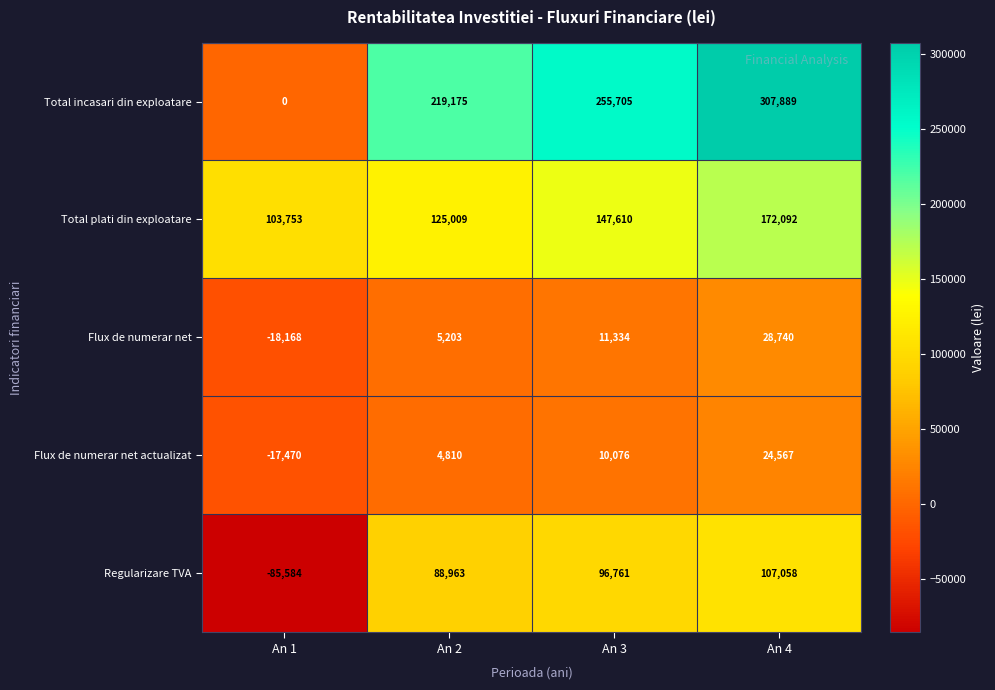

What is the minimum value shown in the chart?

-85584